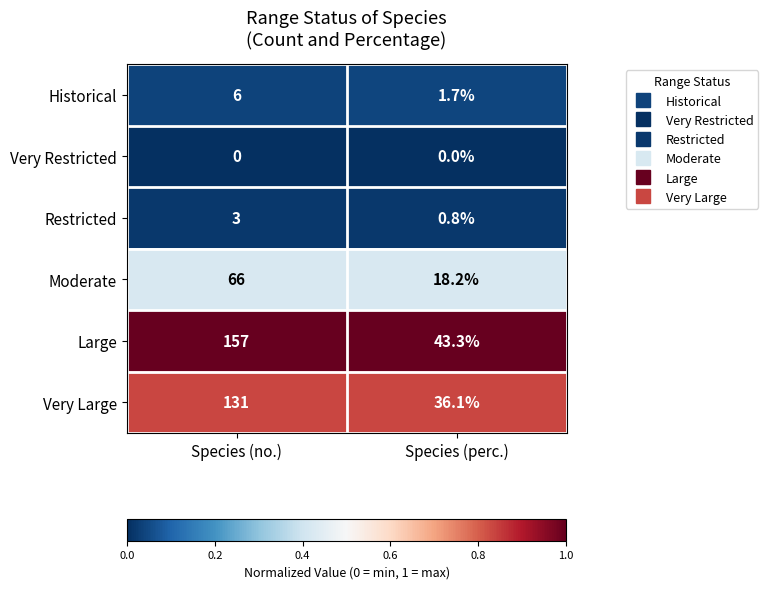

Is it true that Large equals 157.0 at Species (no.)?

True